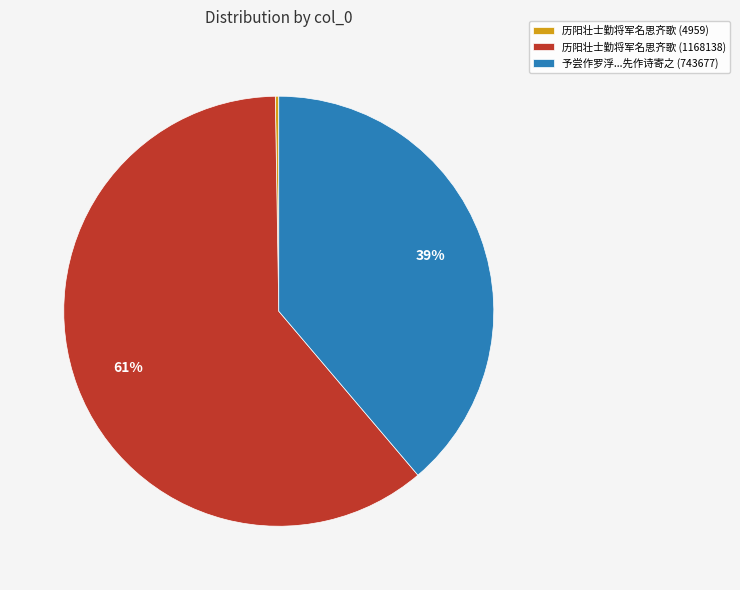

What is the ratio of the value at 历阳壮士勤将军名思齐歌 (1168138) to the value at 予尝作罗浮...先作诗寄之 (743677)?

1.6